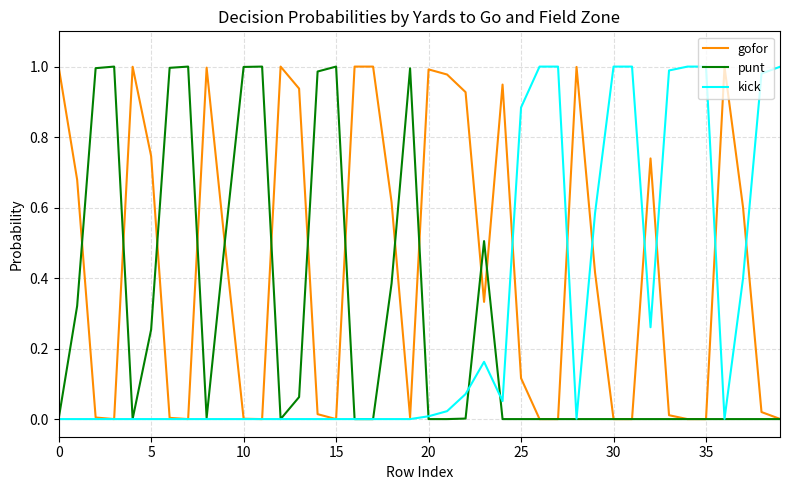

What is the sum of all kick values?

11.4